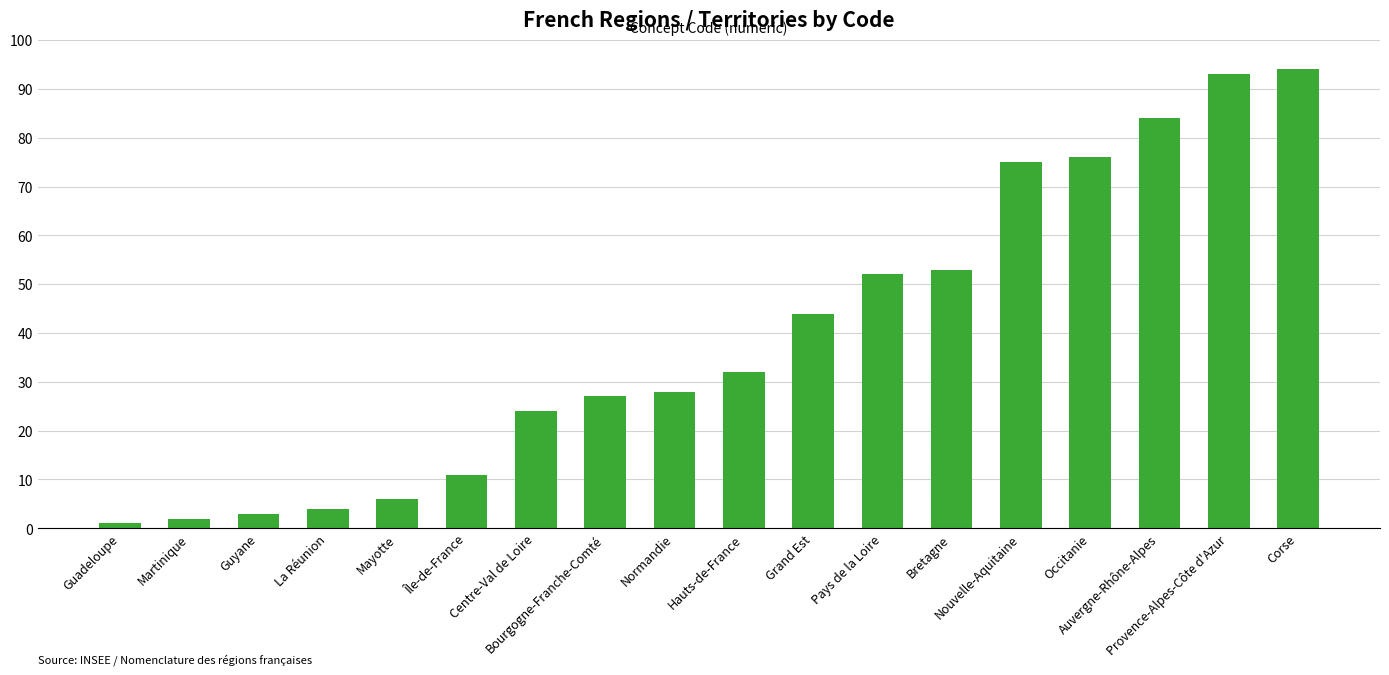

What is the average value?

39